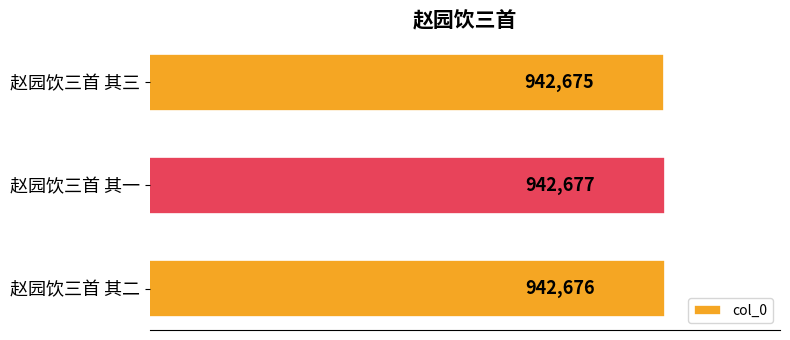

Which category has the highest value across all series?

赵园饮三首 其一